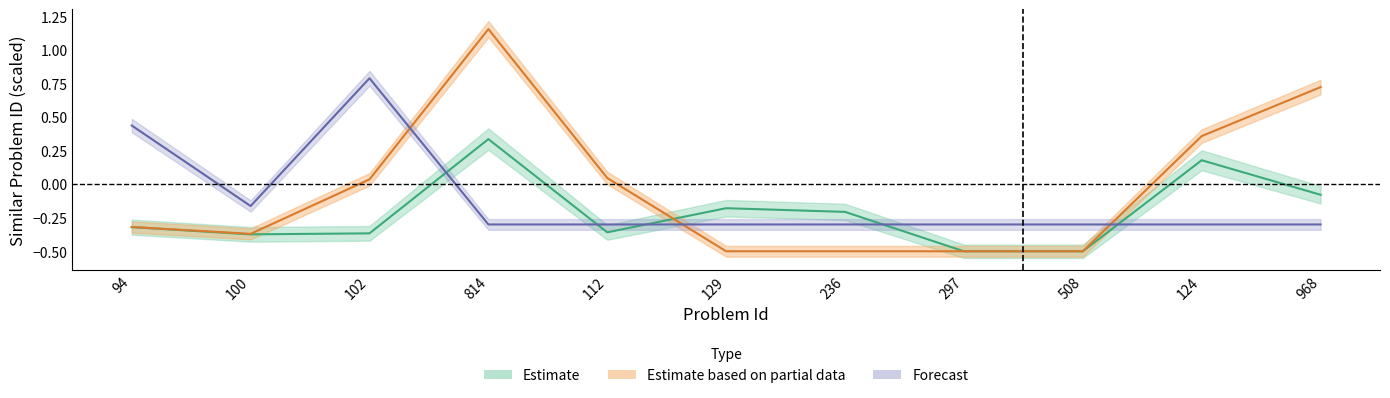

Is the value of Forecast at 968 greater than the value of Estimate based on partial data at 236?

Yes